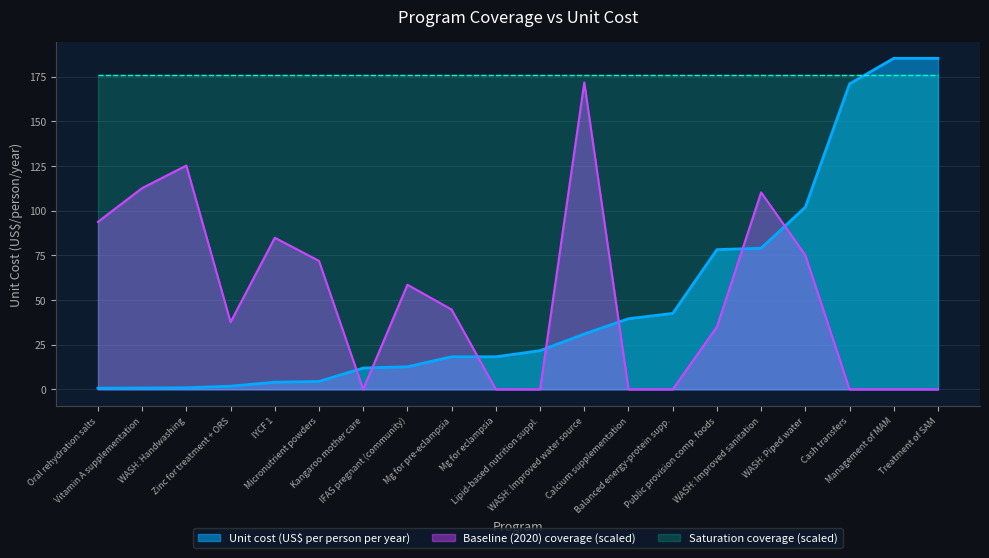

How many lines are shown in the chart?

3